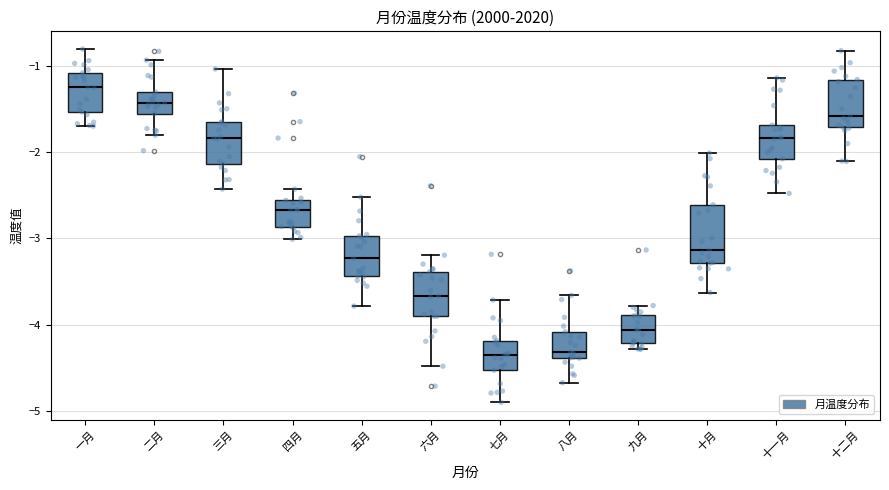

Which box has the highest median line?

一月